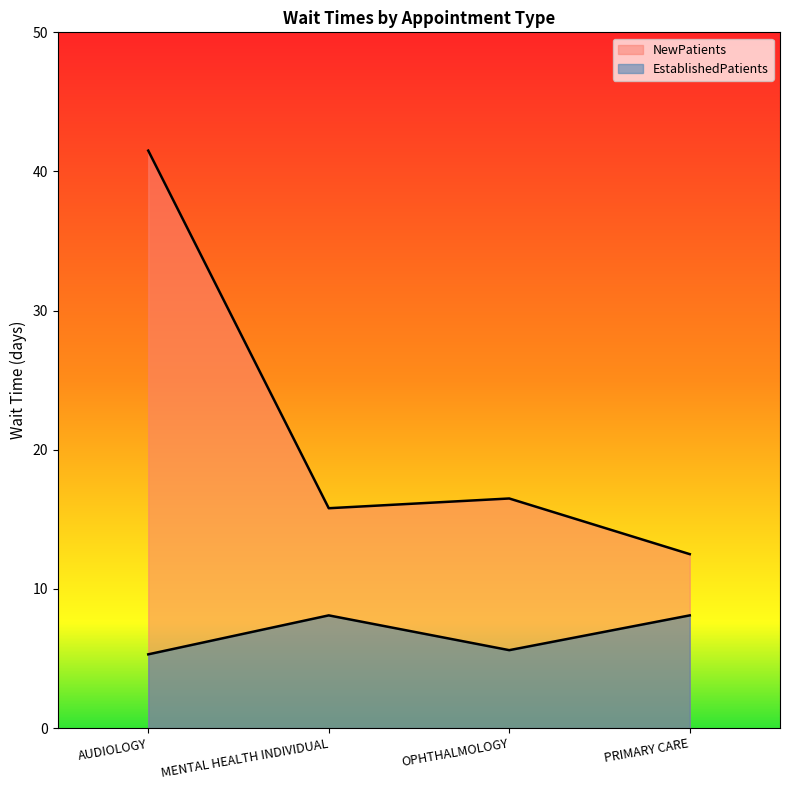

In EstablishedPatients, how many points are higher than both neighbors (excluding endpoints)?

1